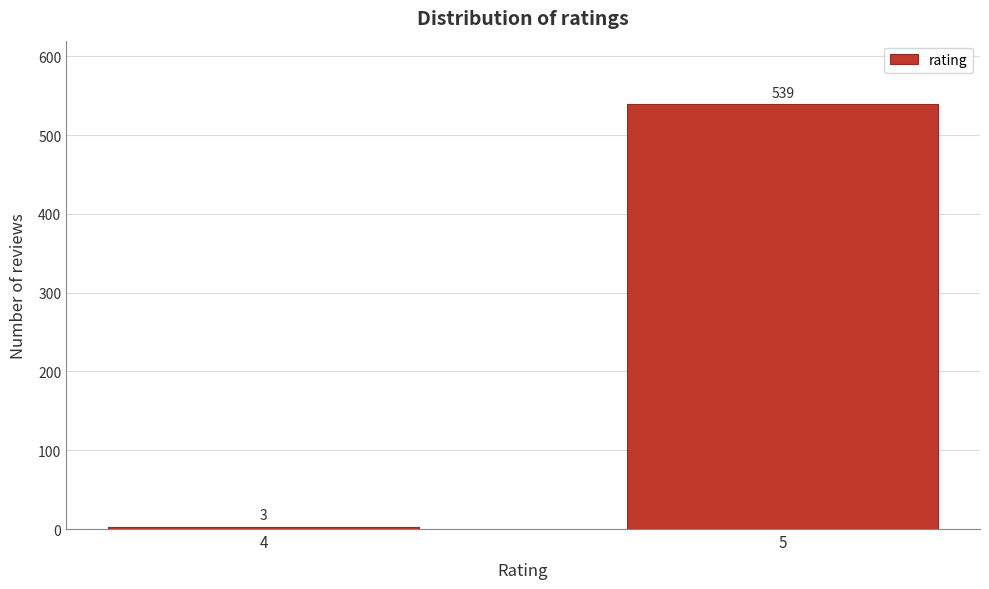

Reading left to right, transcribe all the data shown in this chart.

3	539